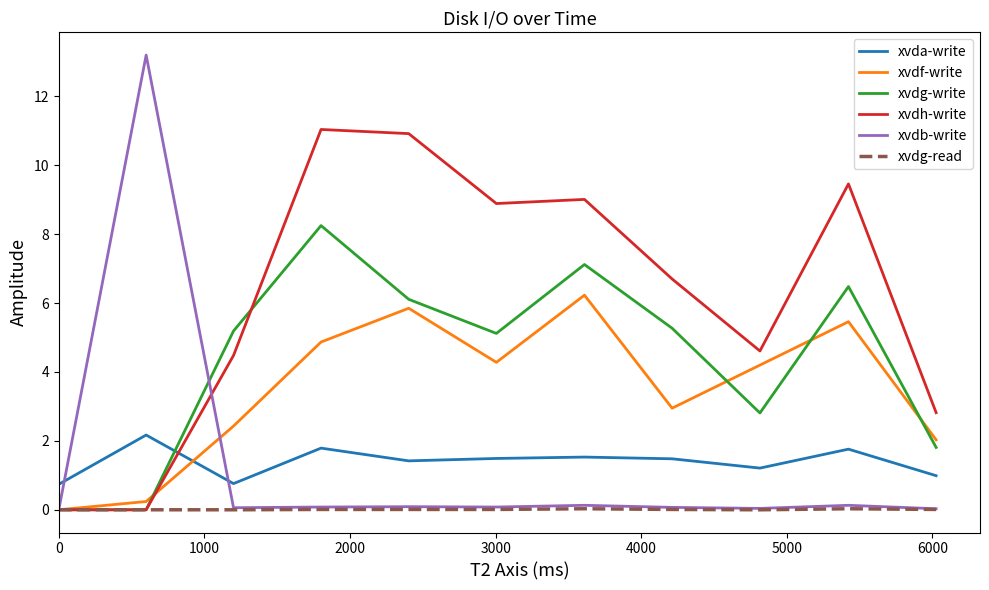

Which series has the widest spread of values?

xvdb-write